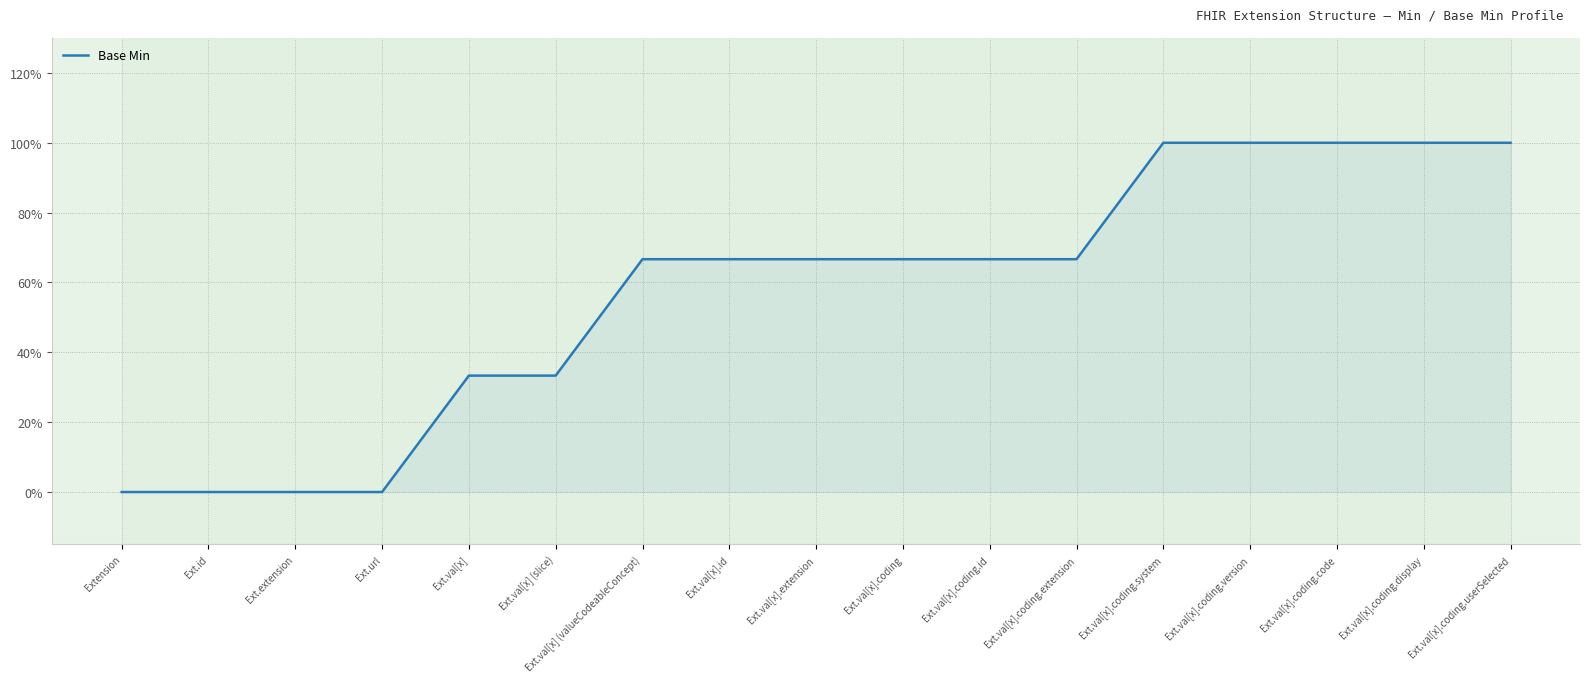

True or false: the data has more than 0 interior local peaks.

False